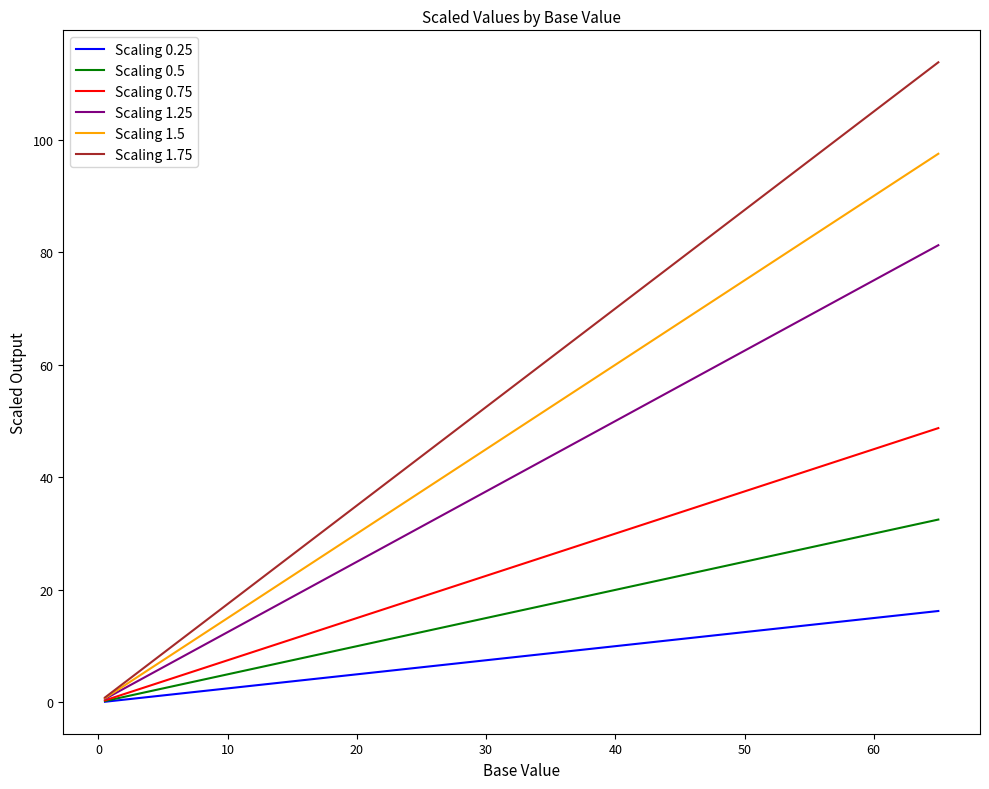

Which series has the largest total across all categories?

Scaling 1.75